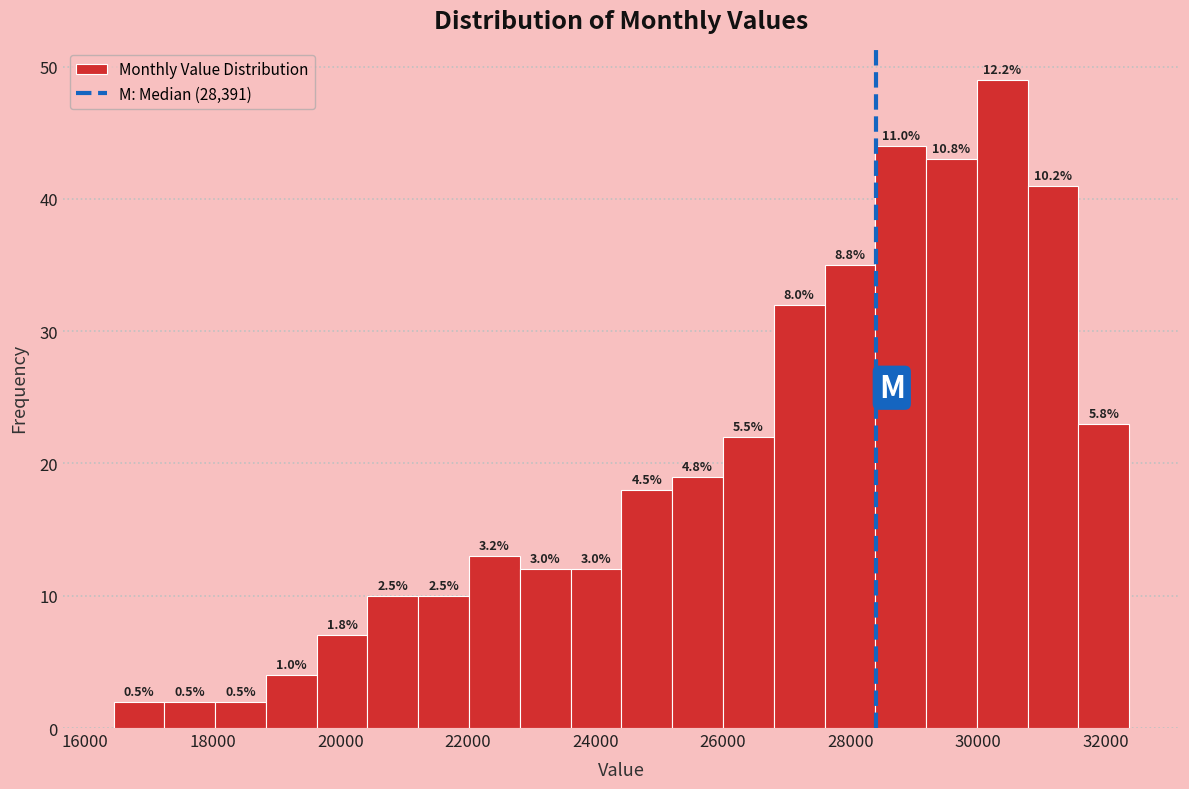

Around what value on the x-axis is the tallest bar? Give the approximate position of its centre, as read against the axis.

30400